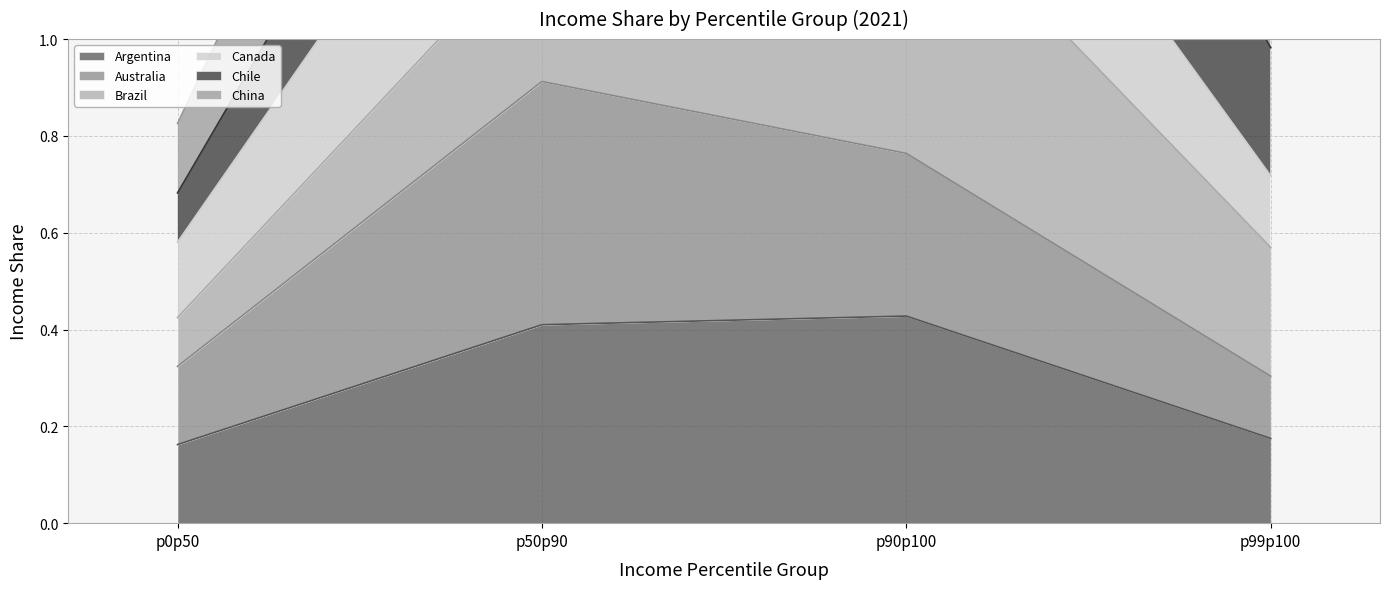

In Argentina, how many points are higher than both neighbors (excluding endpoints)?

1